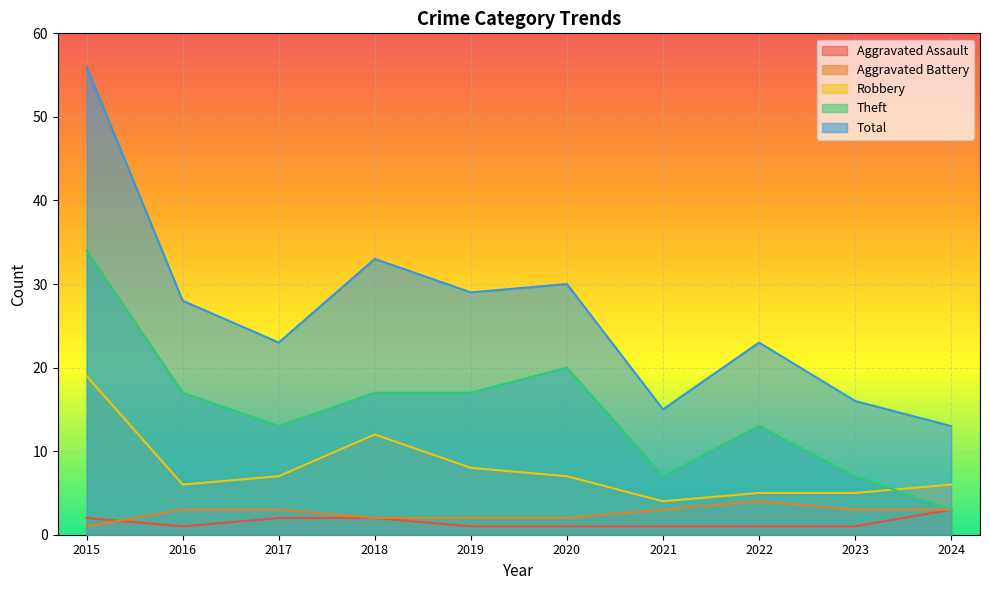

What is the sum of all Aggravated Battery values?

26